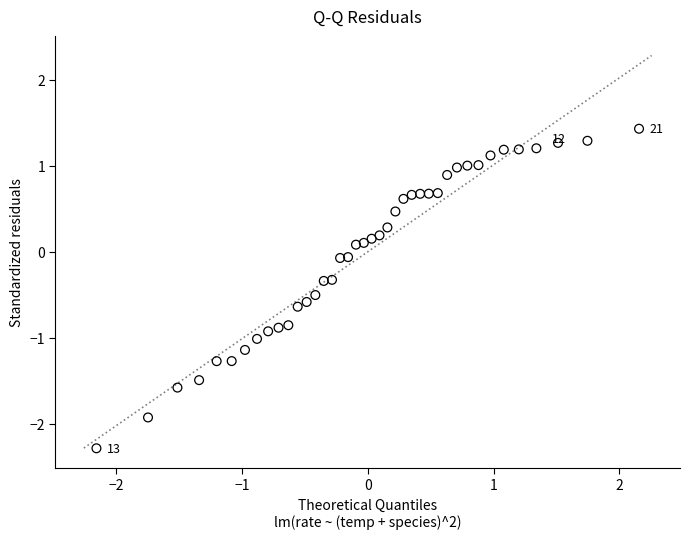

What is the range of Y values (max minus min)?

3.7